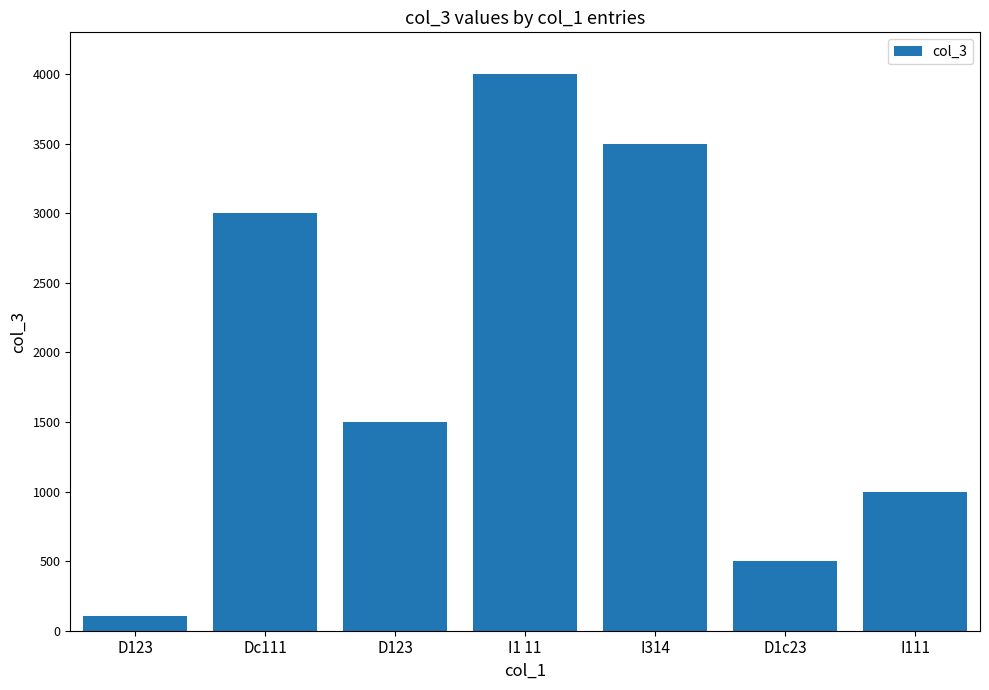

What is the difference between the second highest and minimum values?

3395